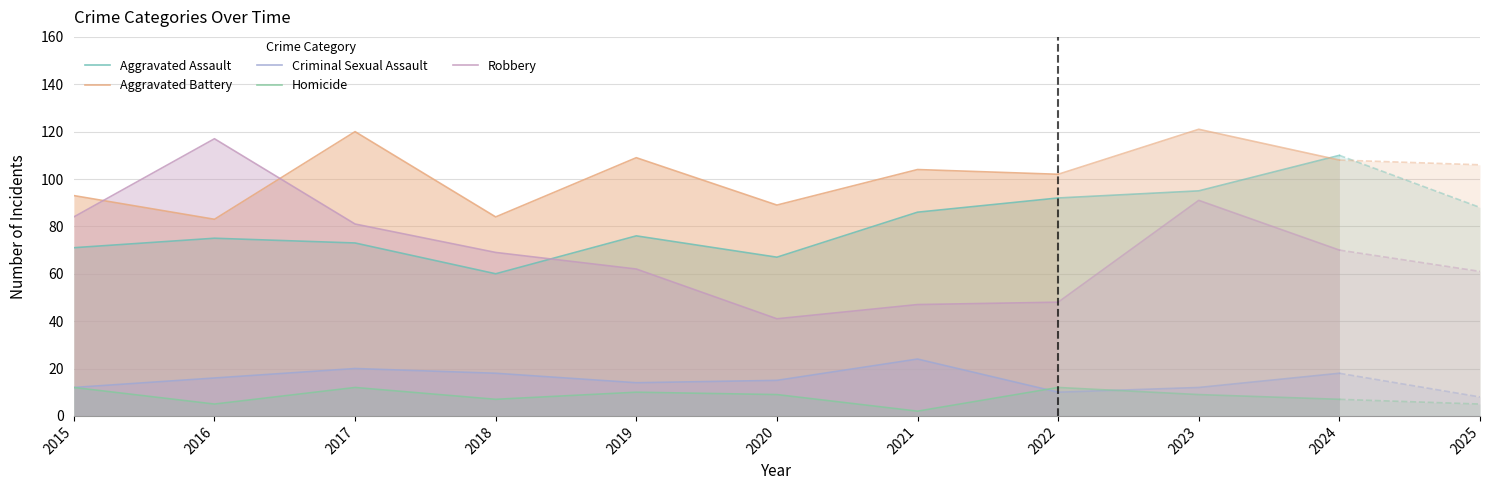

At which label is Robbery closest to 79?

2017